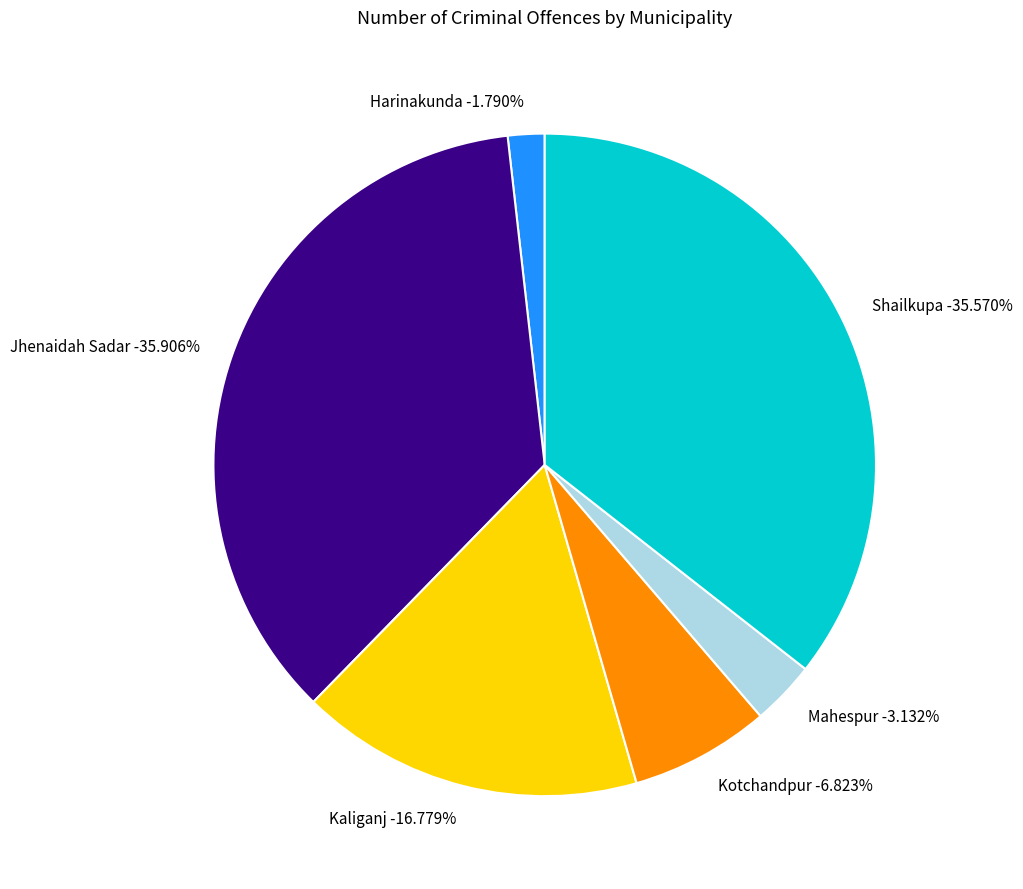

Combined, do Shailkupa and Harinakunda account for over 50%?

No